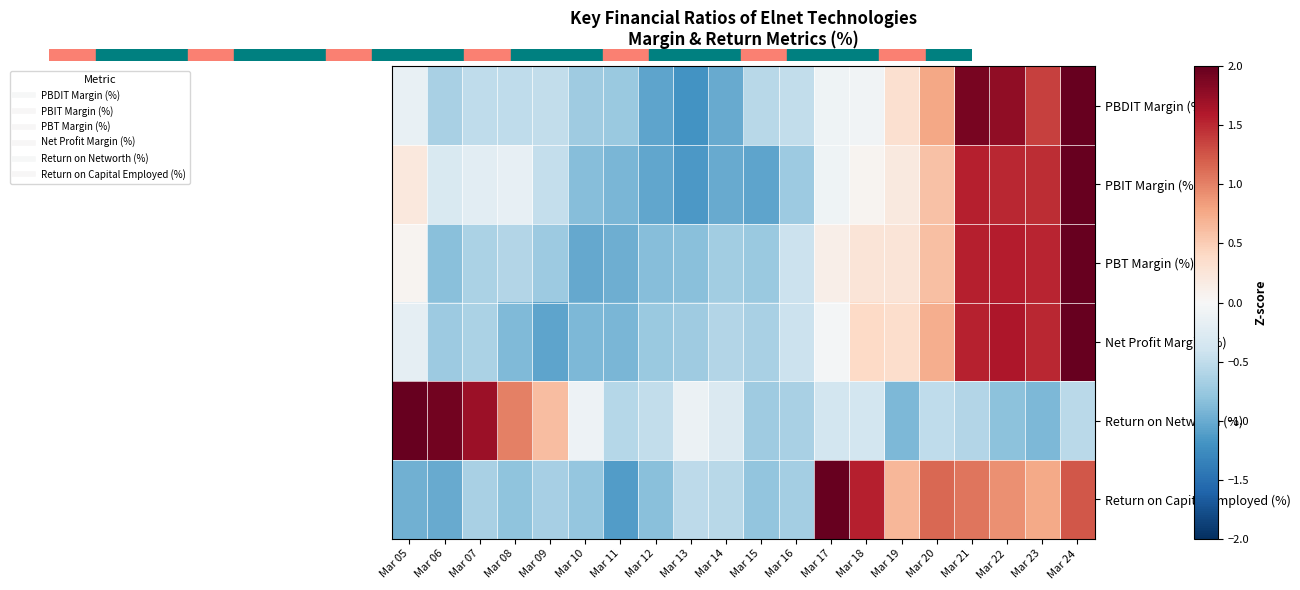

Reading left to right, what are all the values shown in this chart?

PBDIT Margin (%): Mar 05=-0.2	Mar 06=-0.7	Mar 07=-0.5	Mar 08=-0.5	Mar 09=-0.5	Mar 10=-0.7	Mar 11=-0.7	Mar 12=-1.0	Mar 13=-1.2	Mar 14=-1.0	Mar 15=-0.6	Mar 16=-0.5	Mar 17=-0.1	Mar 18=-0.1	Mar 19=0.3	Mar 20=0.8	Mar 21=1.9	Mar 22=1.8	Mar 23=1.4	Mar 24=2.1
PBIT Margin (%): Mar 05=0.2	Mar 06=-0.3	Mar 07=-0.2	Mar 08=-0.2	Mar 09=-0.5	Mar 10=-0.9	Mar 11=-0.9	Mar 12=-1.0	Mar 13=-1.1	Mar 14=-1.0	Mar 15=-1.1	Mar 16=-0.7	Mar 17=-0.1	Mar 18=0.1	Mar 19=0.2	Mar 20=0.6	Mar 21=1.6	Mar 22=1.5	Mar 23=1.5	Mar 24=2.4
PBT Margin (%): Mar 05=0.1	Mar 06=-0.8	Mar 07=-0.6	Mar 08=-0.6	Mar 09=-0.7	Mar 10=-1.0	Mar 11=-1.0	Mar 12=-0.8	Mar 13=-0.8	Mar 14=-0.7	Mar 15=-0.7	Mar 16=-0.4	Mar 17=0.1	Mar 18=0.3	Mar 19=0.3	Mar 20=0.6	Mar 21=1.5	Mar 22=1.6	Mar 23=1.5	Mar 24=2.4
Net Profit Margin (%): Mar 05=-0.2	Mar 06=-0.7	Mar 07=-0.6	Mar 08=-0.9	Mar 09=-1.1	Mar 10=-0.9	Mar 11=-0.9	Mar 12=-0.7	Mar 13=-0.7	Mar 14=-0.6	Mar 15=-0.7	Mar 16=-0.4	Mar 17=-0.0	Mar 18=0.4	Mar 19=0.4	Mar 20=0.7	Mar 21=1.5	Mar 22=1.6	Mar 23=1.5	Mar 24=2.3
Return on Networth (%): Mar 05=2.6	Mar 06=1.9	Mar 07=1.7	Mar 08=1.0	Mar 09=0.6	Mar 10=-0.1	Mar 11=-0.6	Mar 12=-0.5	Mar 13=-0.1	Mar 14=-0.3	Mar 15=-0.7	Mar 16=-0.6	Mar 17=-0.4	Mar 18=-0.4	Mar 19=-0.9	Mar 20=-0.5	Mar 21=-0.6	Mar 22=-0.8	Mar 23=-0.9	Mar 24=-0.5
Return on Capital Employed (%): Mar 05=-1.0	Mar 06=-1.0	Mar 07=-0.7	Mar 08=-0.8	Mar 09=-0.7	Mar 10=-0.8	Mar 11=-1.1	Mar 12=-0.8	Mar 13=-0.5	Mar 14=-0.6	Mar 15=-0.8	Mar 16=-0.7	Mar 17=2.0	Mar 18=1.6	Mar 19=0.7	Mar 20=1.1	Mar 21=1.1	Mar 22=0.9	Mar 23=0.8	Mar 24=1.2